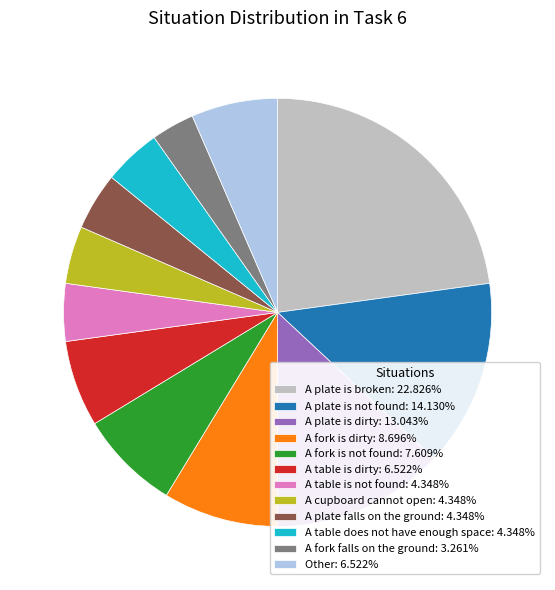

Is there a majority slice in this chart?

No